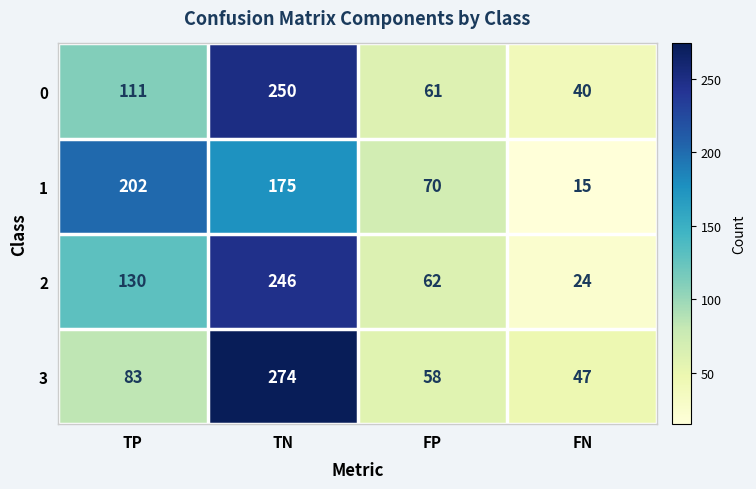

Is it true that 0 equals 250 at TN?

True